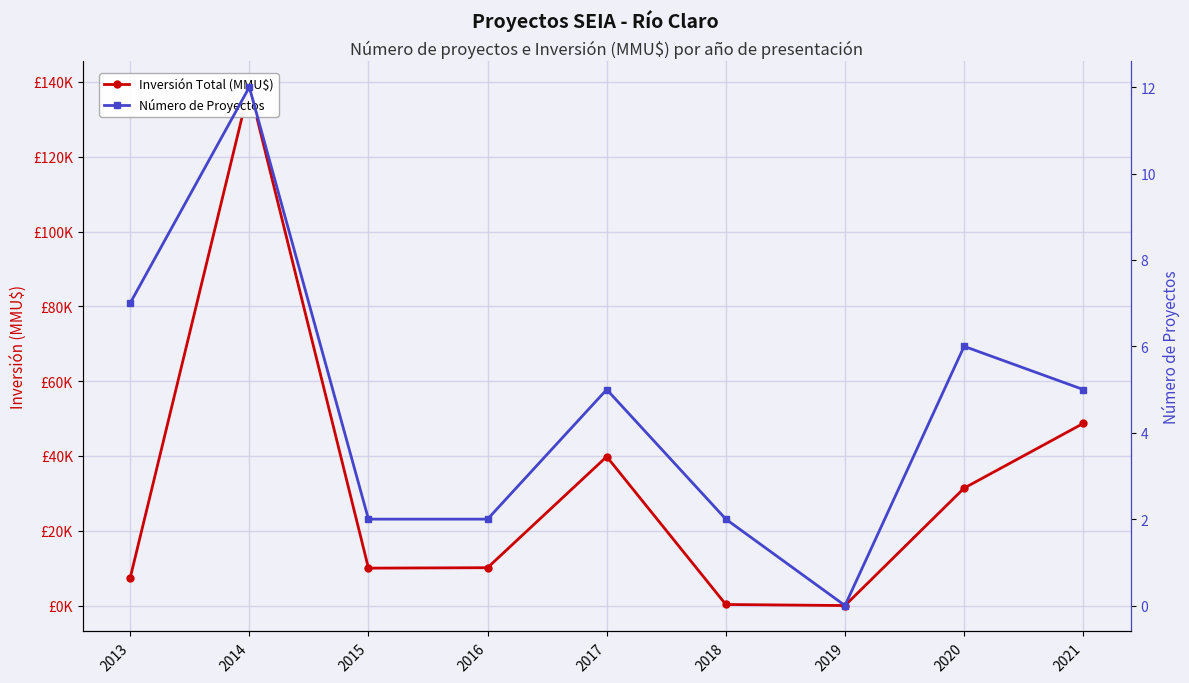

Is the value of Número de Proyectos at 2015 greater than the value of Inversión Total (MMU$) at 2018?

No